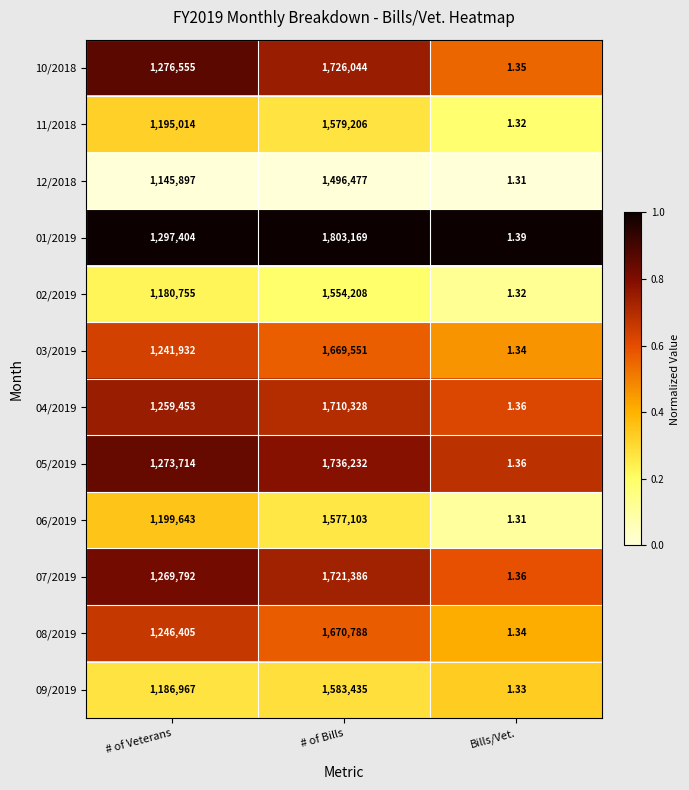

Which series has the largest total across all categories?

01/2019